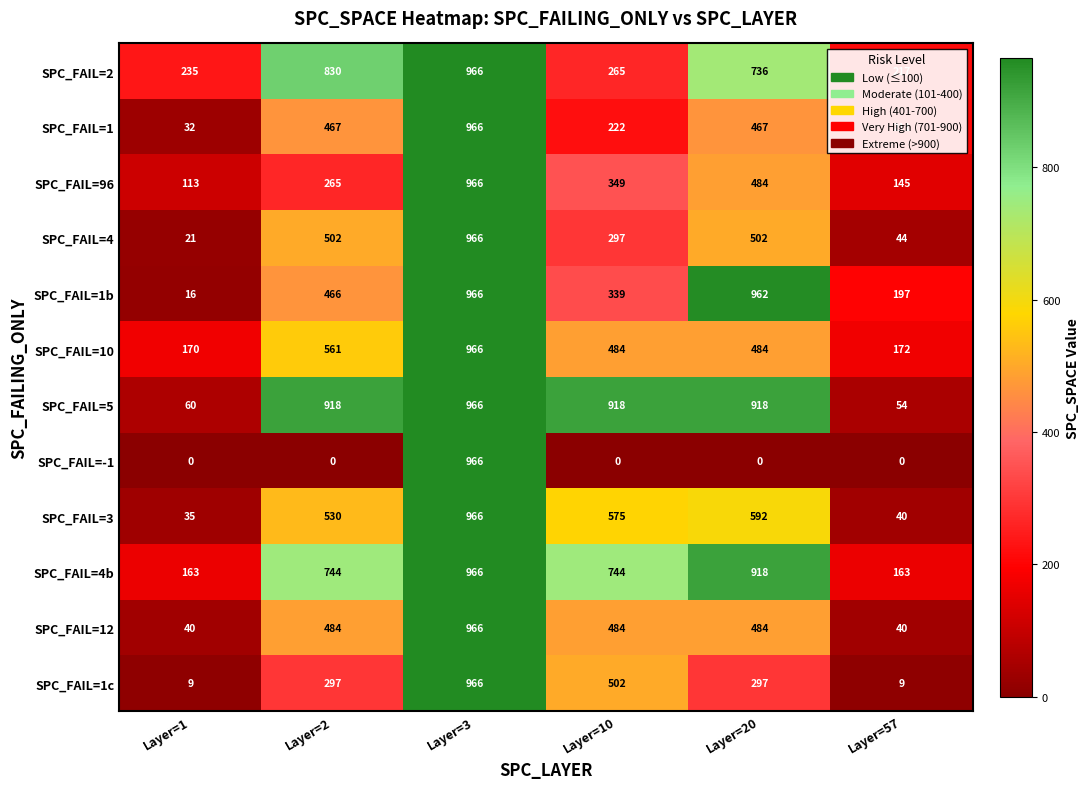

What is the difference between the maximum and minimum values in the SPC_FAIL=1c series?

957